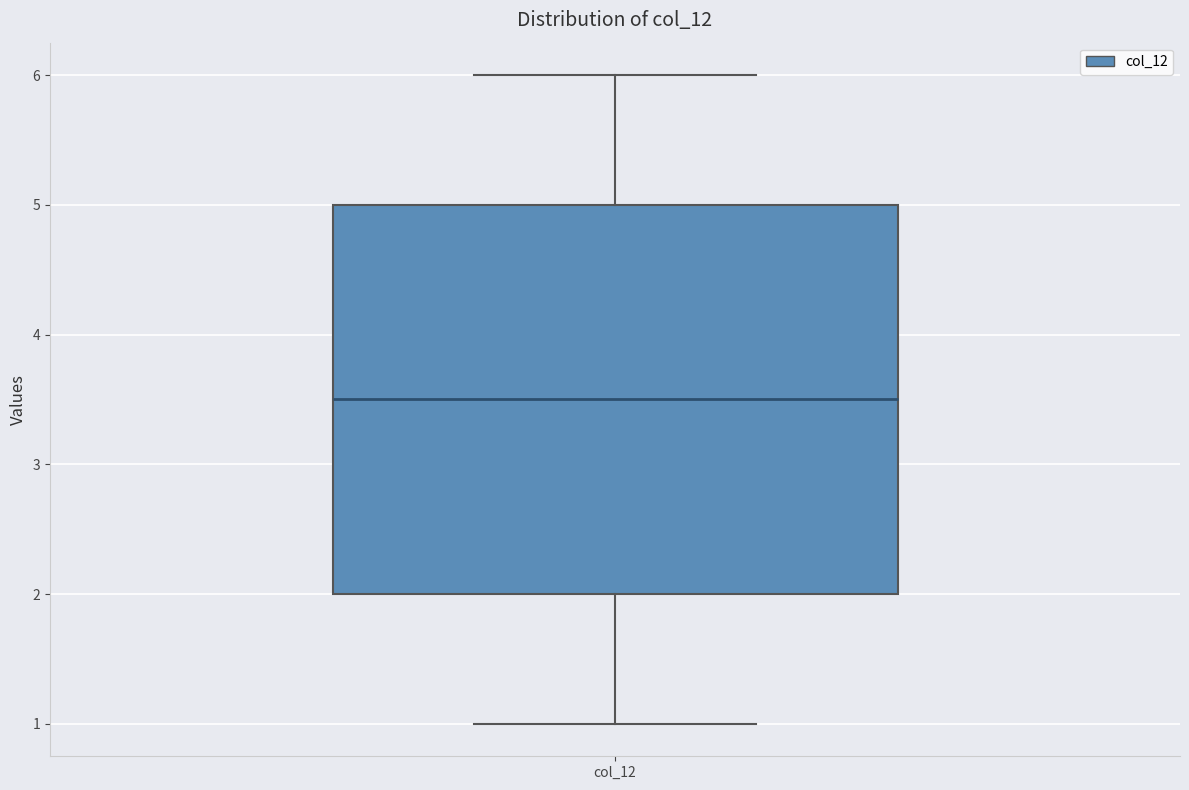

Where does the median line of the box for col_12 sit on the y-axis? The values are not printed on the chart, so give them approximately, as read against the axis.

3.5